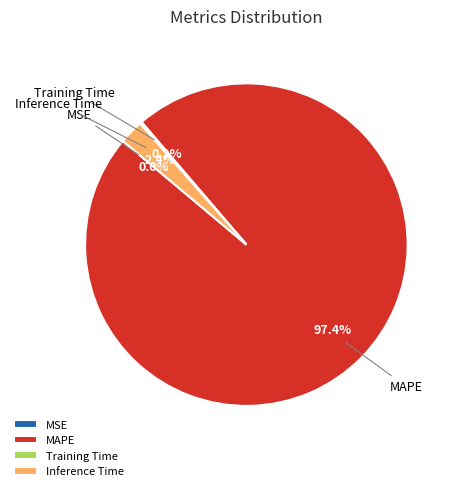

Which slice is the largest?

MAPE